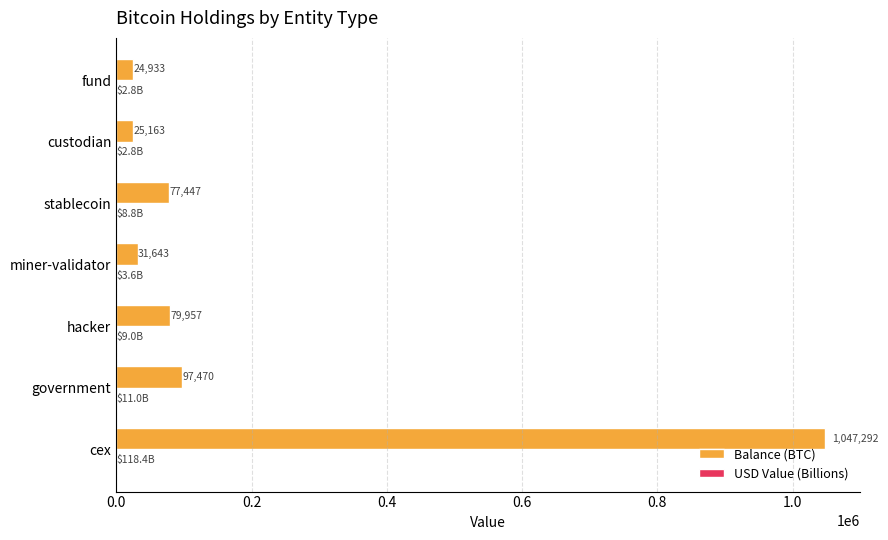

Between hacker and miner-validator, which series saw the biggest shift?

Balance (BTC)